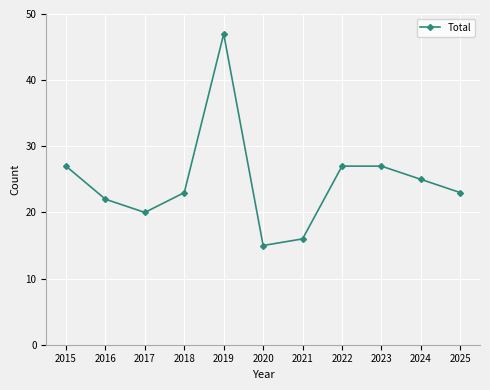

What is the difference between the maximum and minimum values?

32